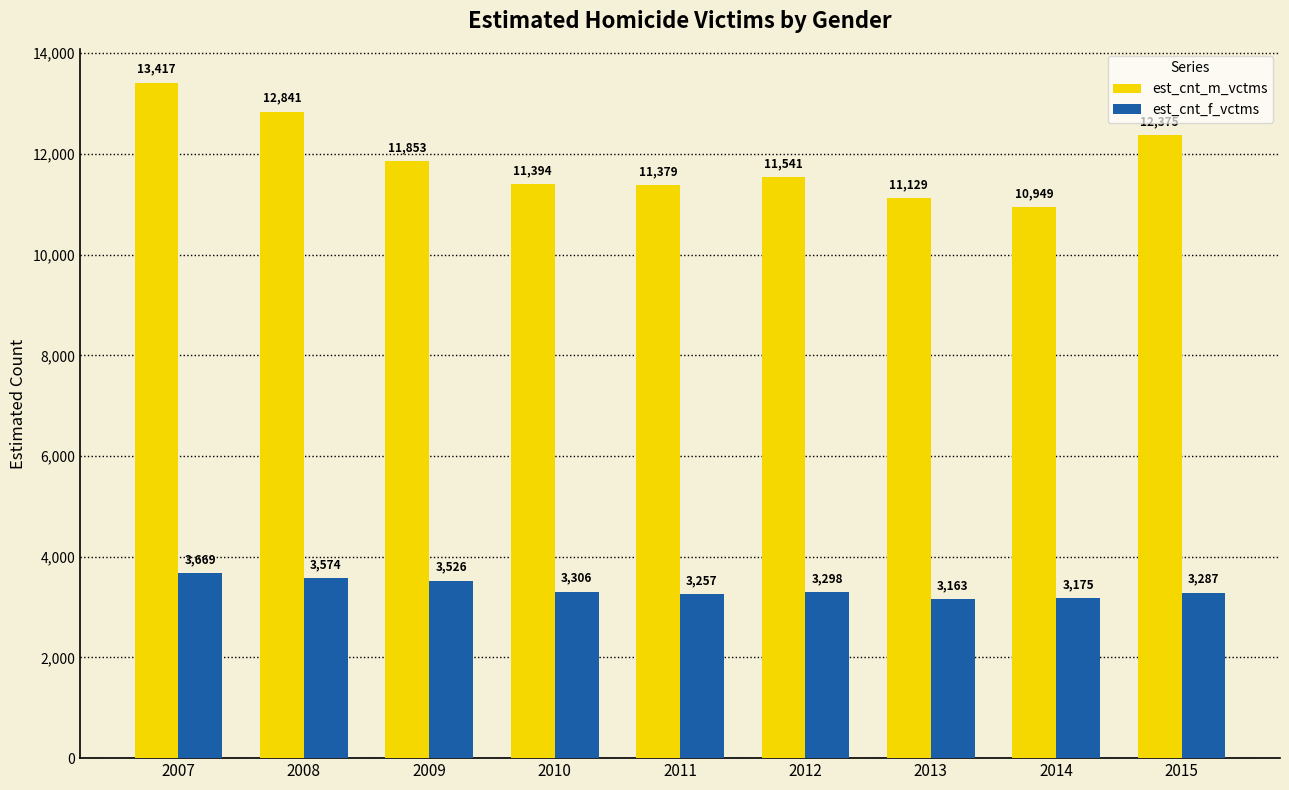

Count the number of data series in this chart.

2